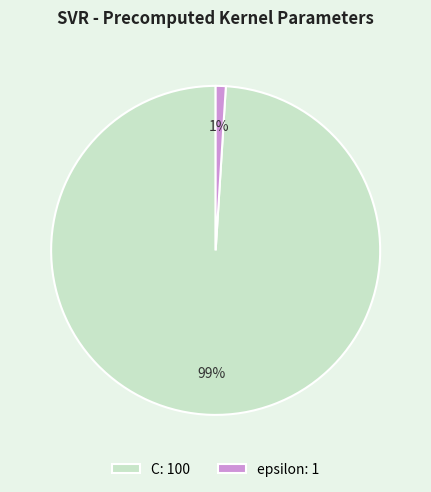

Which has a higher value, epsilon: 1 or C: 100?

C: 100